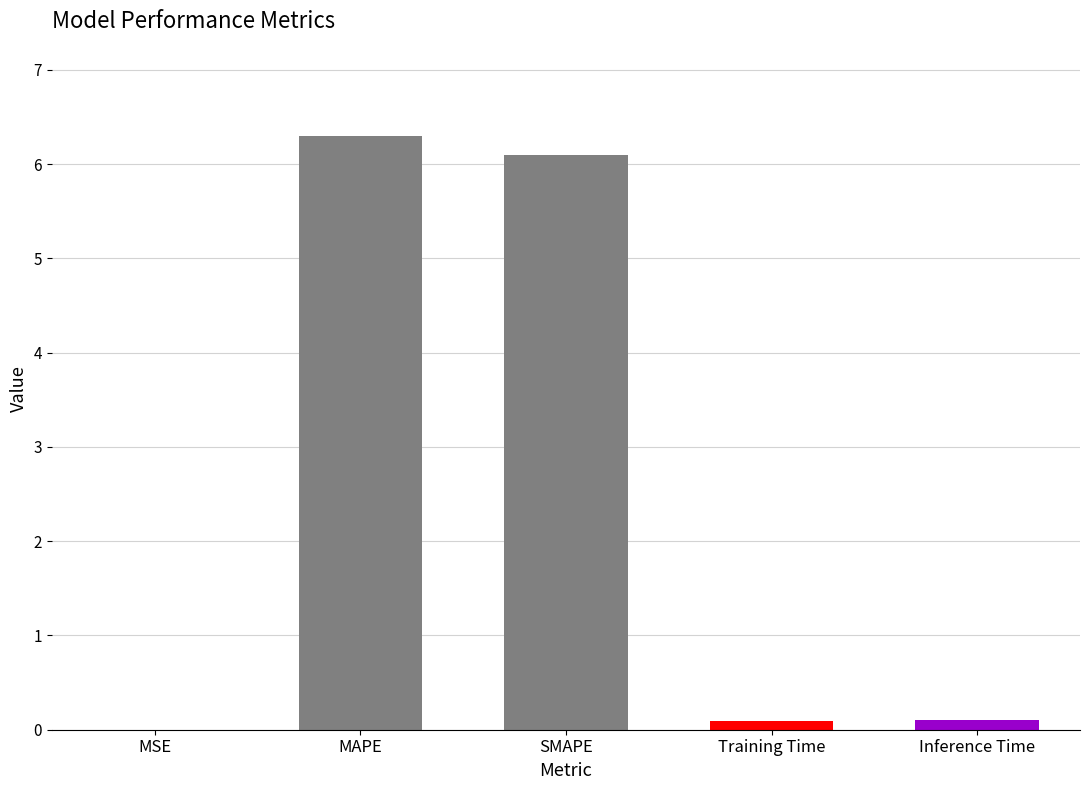

Is it true that the value at SMAPE is 3.8?

False